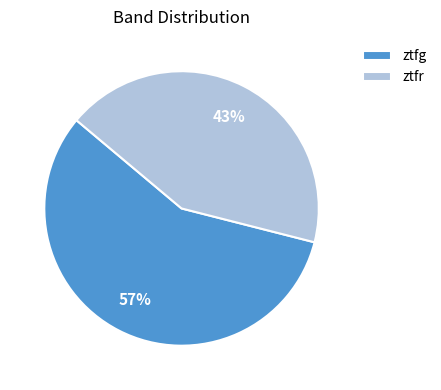

To the nearest percent, what is the combined percentage of ztfg and ztfr?

100%